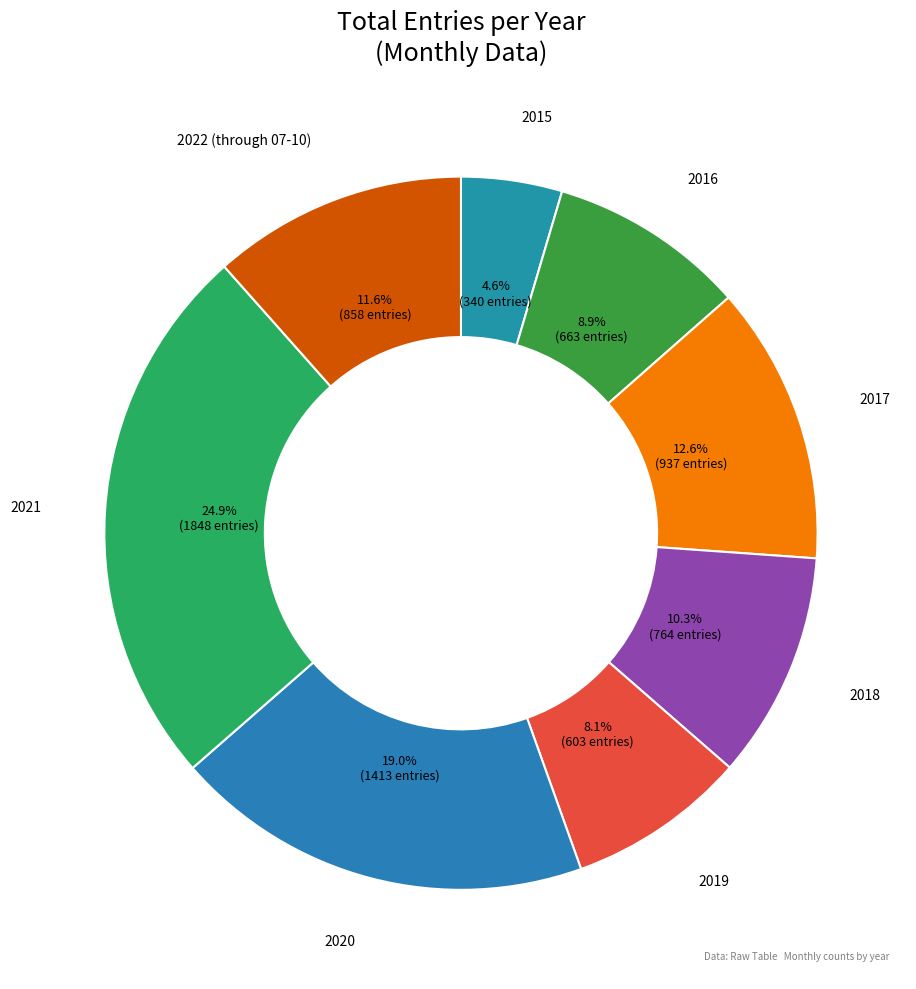

Does any single category account for the majority?

No